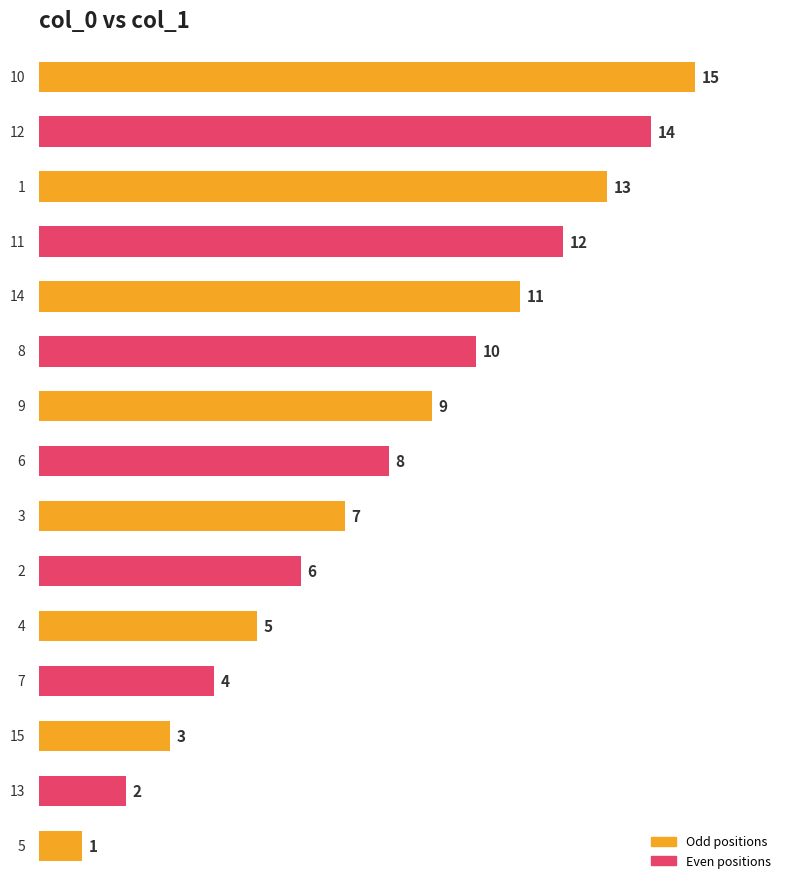

What is the greatest value displayed?

15